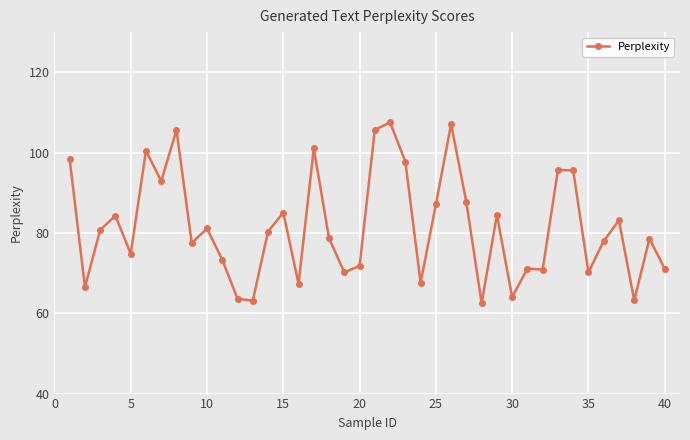

How many lines are shown in the chart?

1